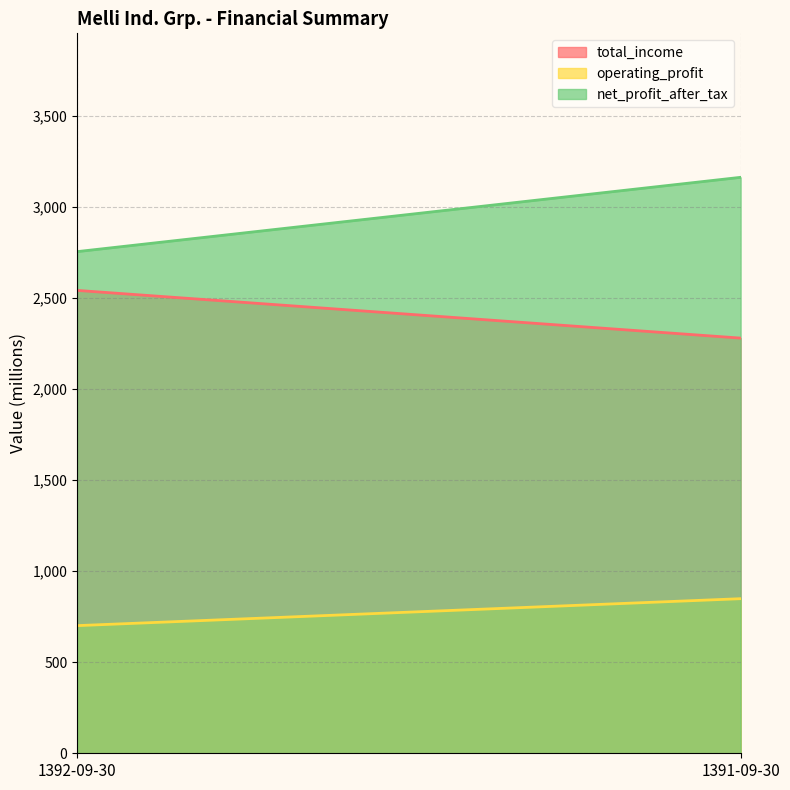

How many series are shown in this chart?

3